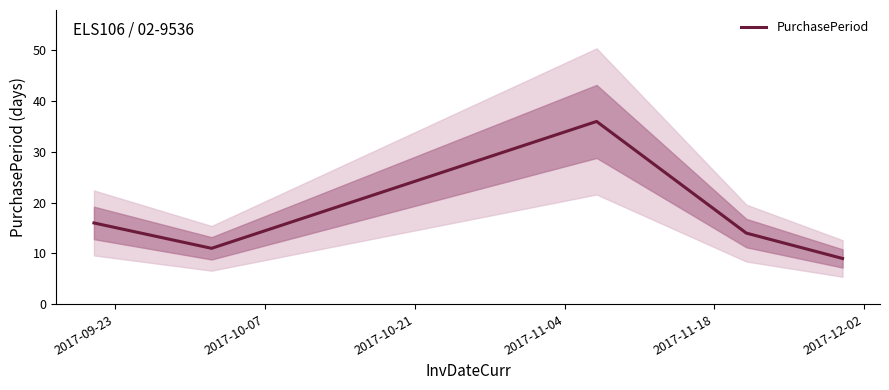

Reading left to right, what are all the values shown in this chart?

16	11	36	14	9